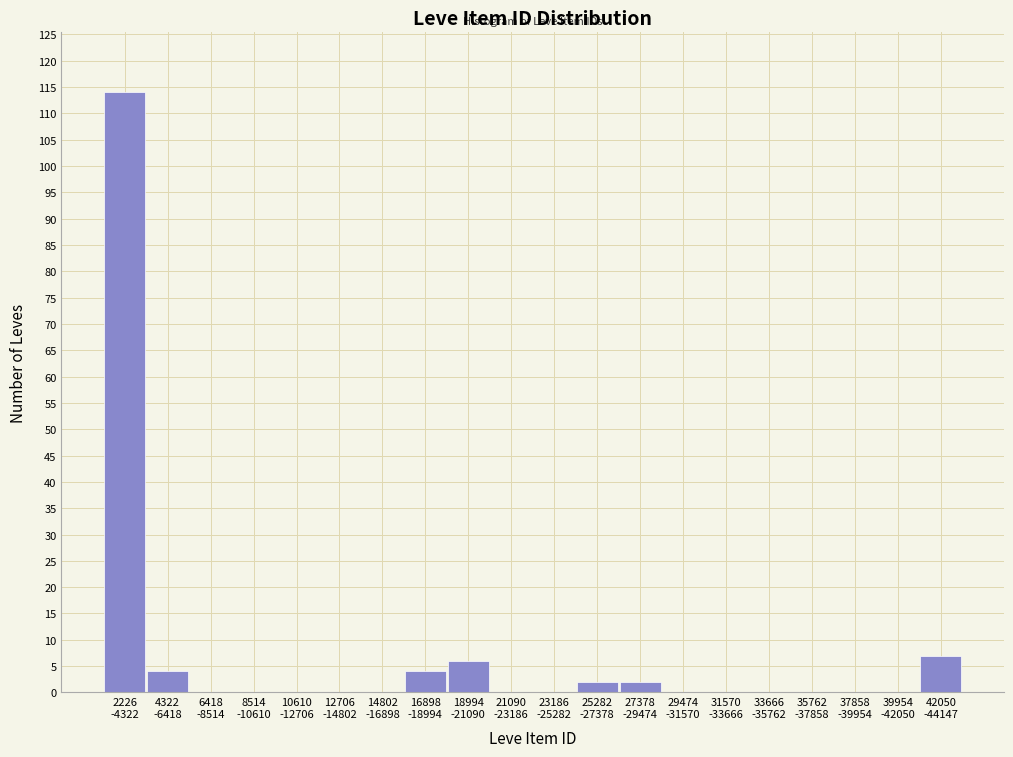

What is the maximum value shown in the chart?

114